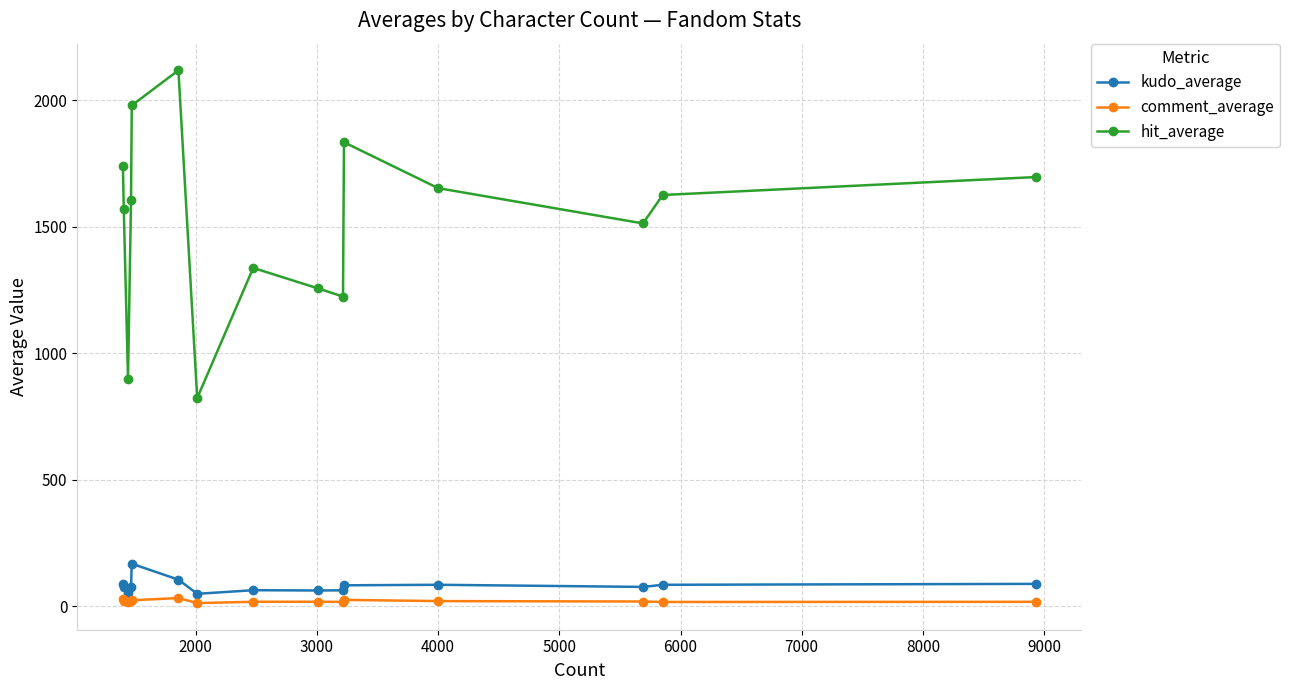

How many data points in hit_average are above 1606?

8